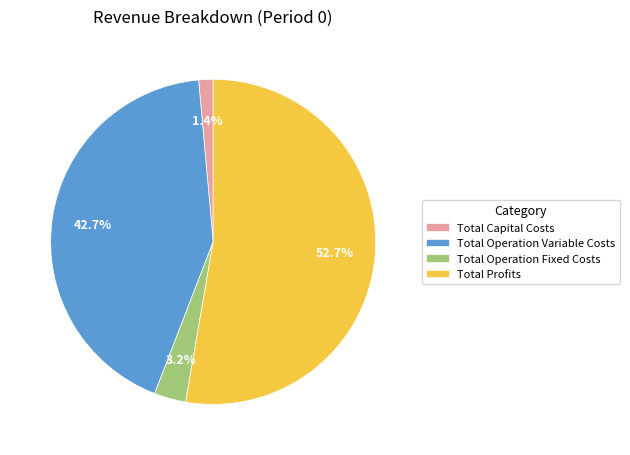

How many slices are in this pie chart?

4